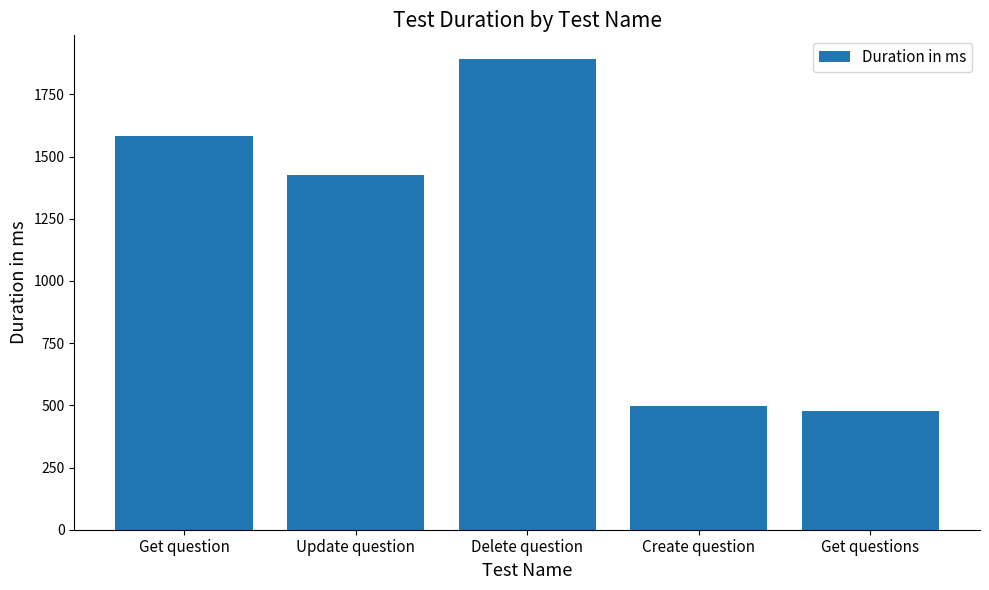

The chart shows a value of 552 at Update question. True or false?

False